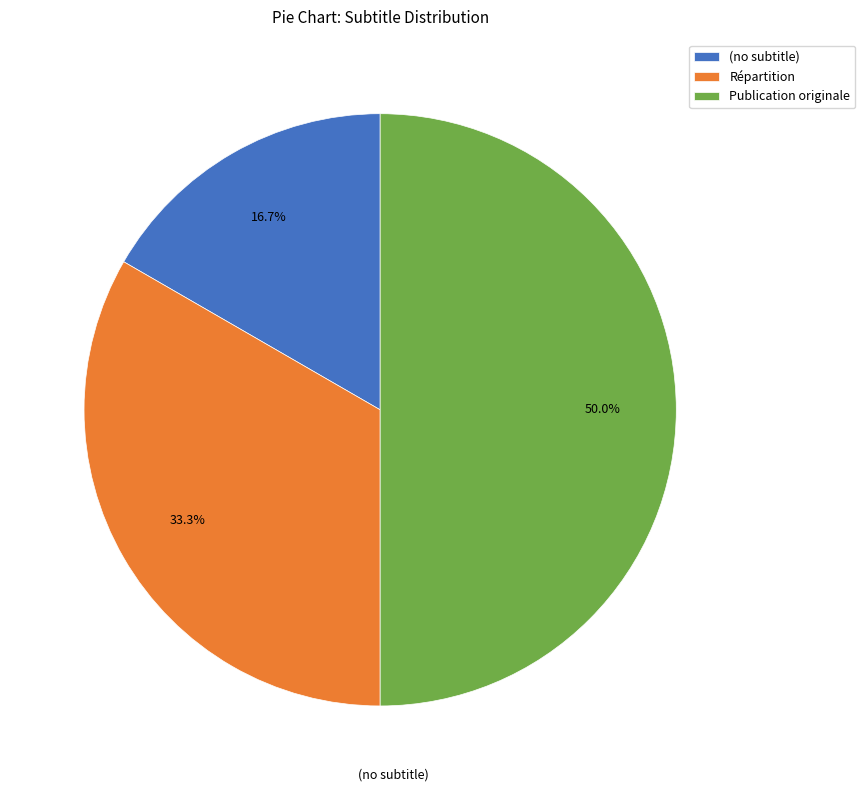

Which slice is the largest?

Publication originale